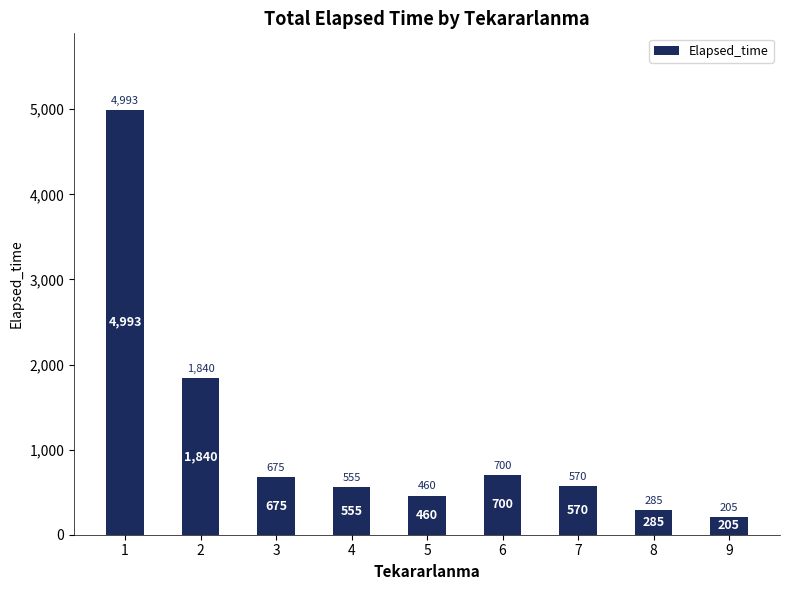

At which category does the chart reach its peak across all series?

1